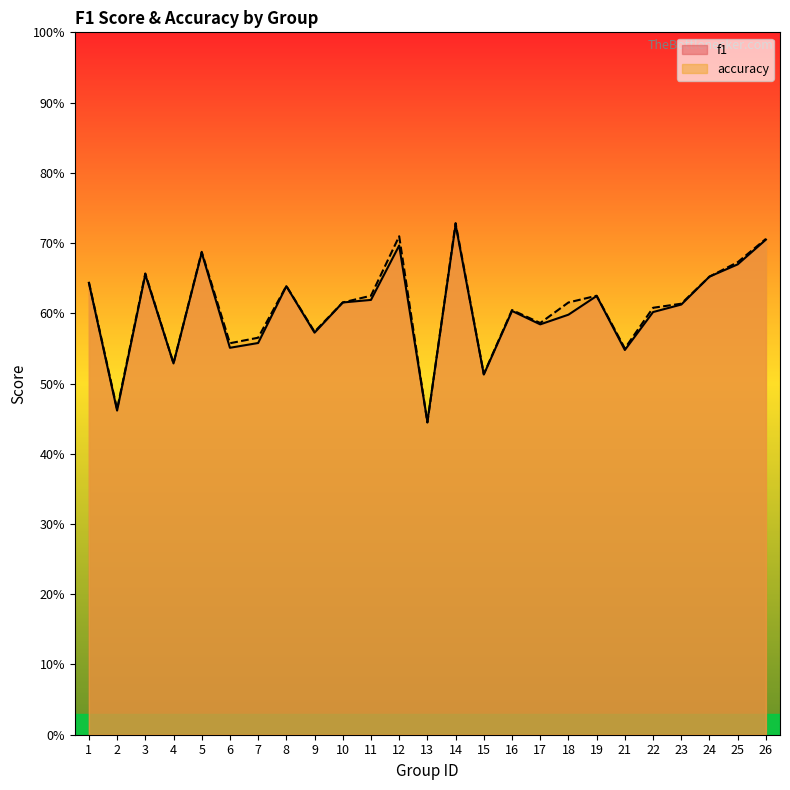

True or false: f1 and accuracy cross at least once.

True